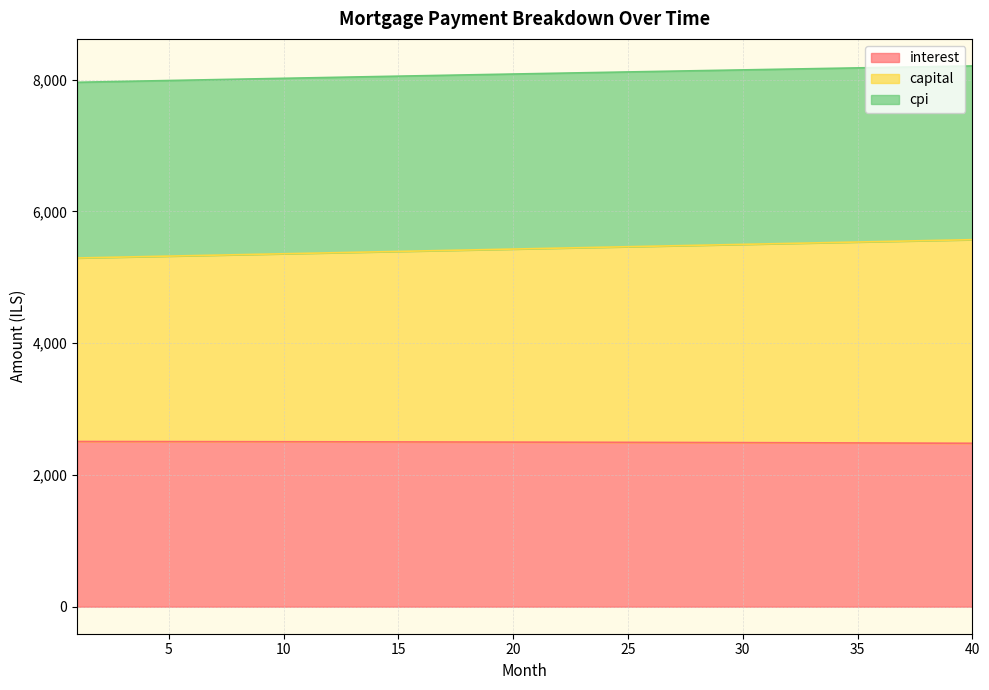

The value of capital at 18 is 5413.1. True or false?

True